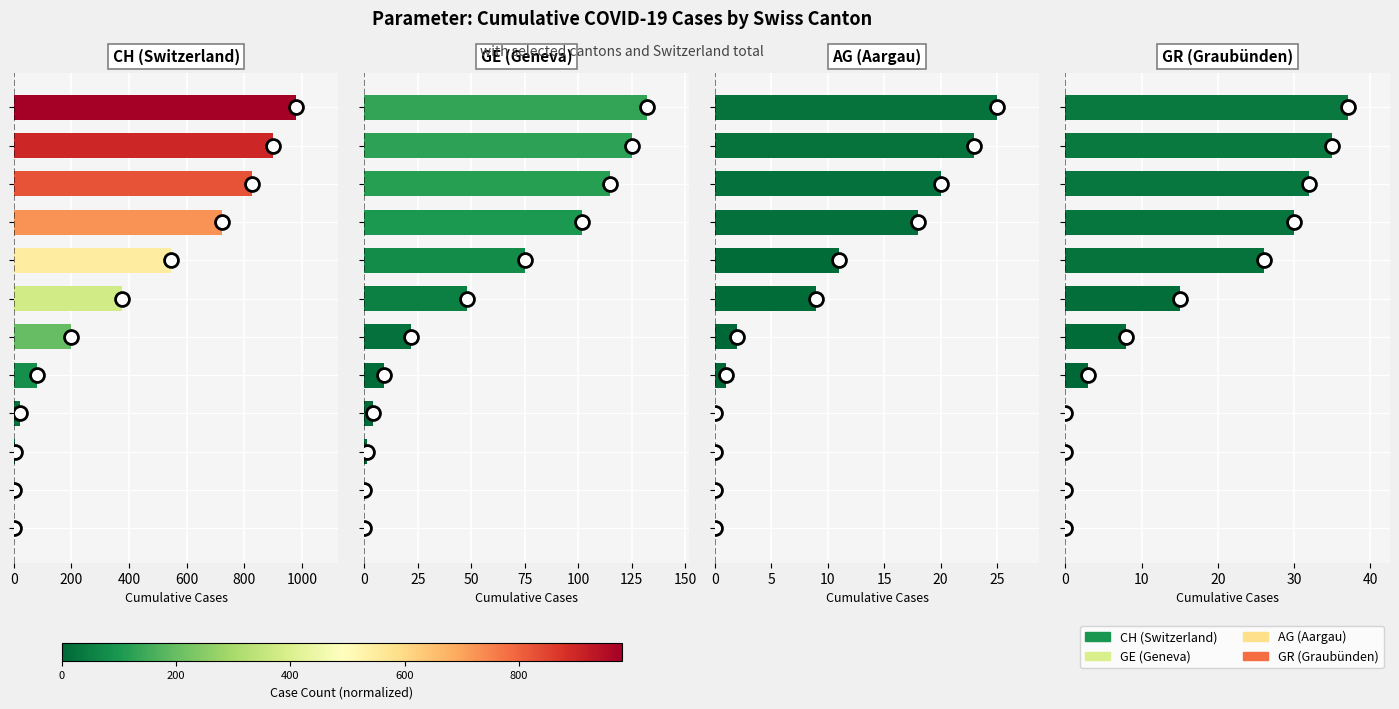

The value of GE at 11 is 172. True or false?

False